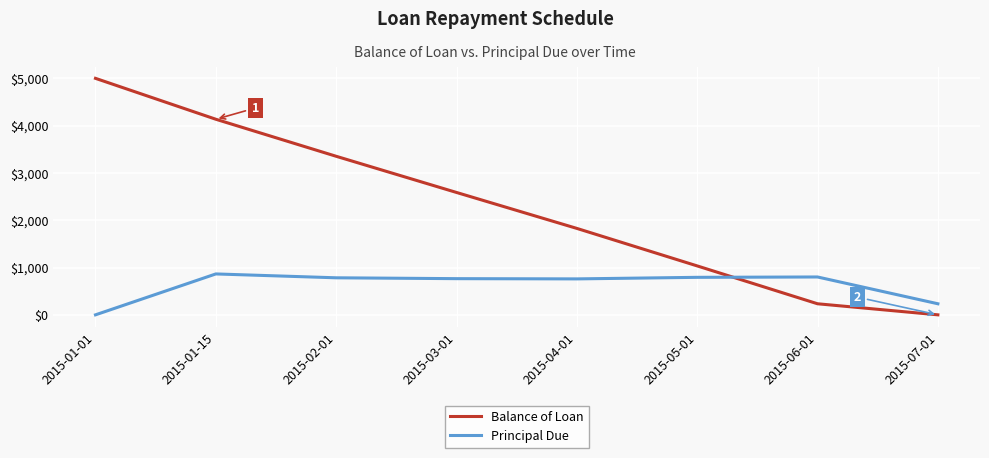

How many distinct data groups are displayed?

2